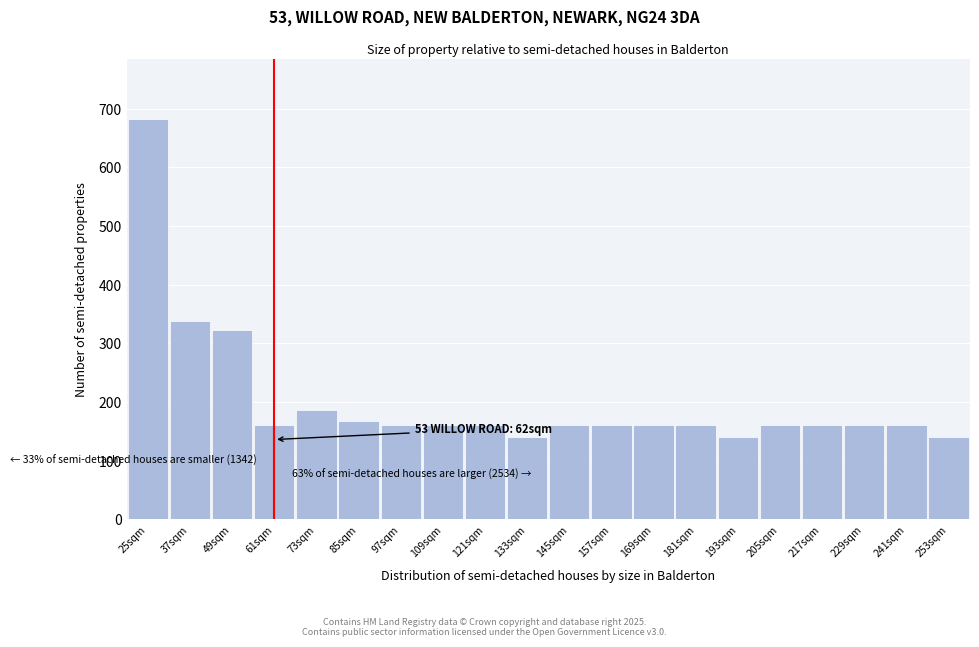

Reading left to right, extract all data points from this chart.

25sqm=682	37sqm=338	49sqm=322	61sqm=160	73sqm=186	85sqm=168	97sqm=160	109sqm=160	121sqm=160	133sqm=140	145sqm=160	157sqm=160	169sqm=160	181sqm=160	193sqm=140	205sqm=160	217sqm=160	229sqm=160	241sqm=160	253sqm=140